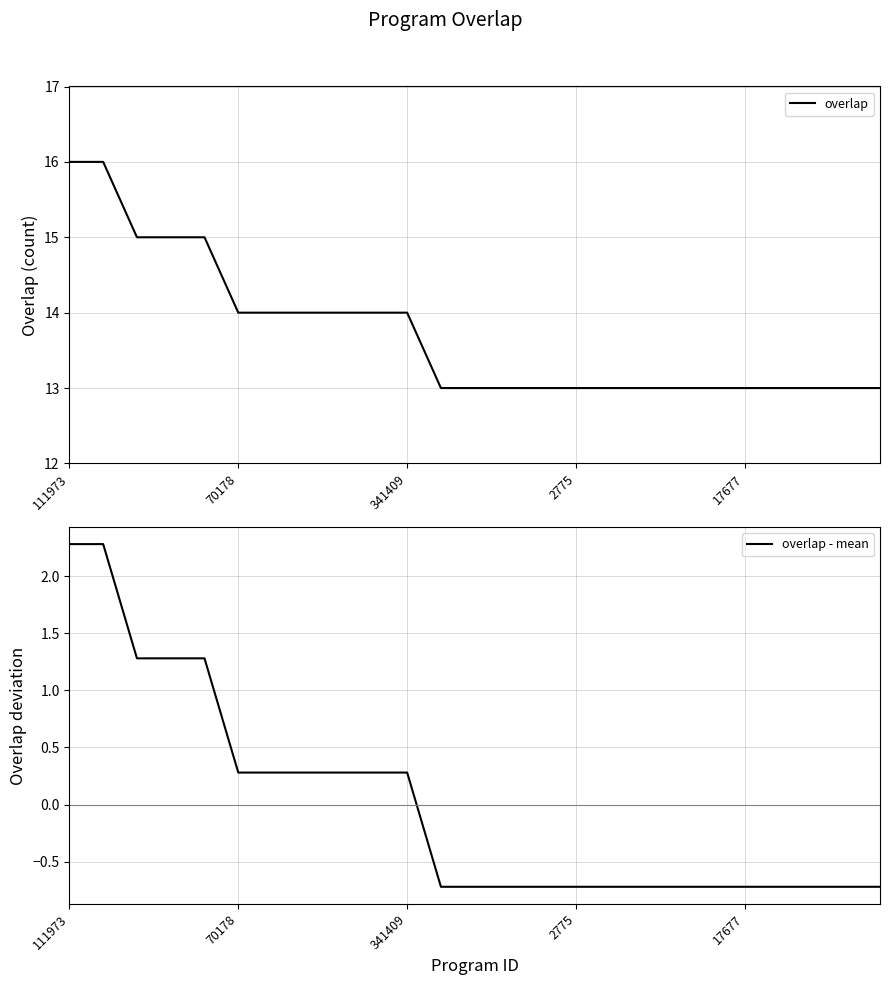

Reading right to left, transcribe all the data shown in this chart.

overlap: 13.0	13.0	13.0	13.0	13.0	13.0	13.0	13.0	13.0	13.0	13.0	13.0	13.0	13.0	14.0	14.0	14.0	14.0	14.0	14.0	15.0	15.0	15.0	16.0	16.0
overlap - mean: -0.7	-0.7	-0.7	-0.7	-0.7	-0.7	-0.7	-0.7	-0.7	-0.7	-0.7	-0.7	-0.7	-0.7	0.3	0.3	0.3	0.3	0.3	0.3	1.3	1.3	1.3	2.3	2.3